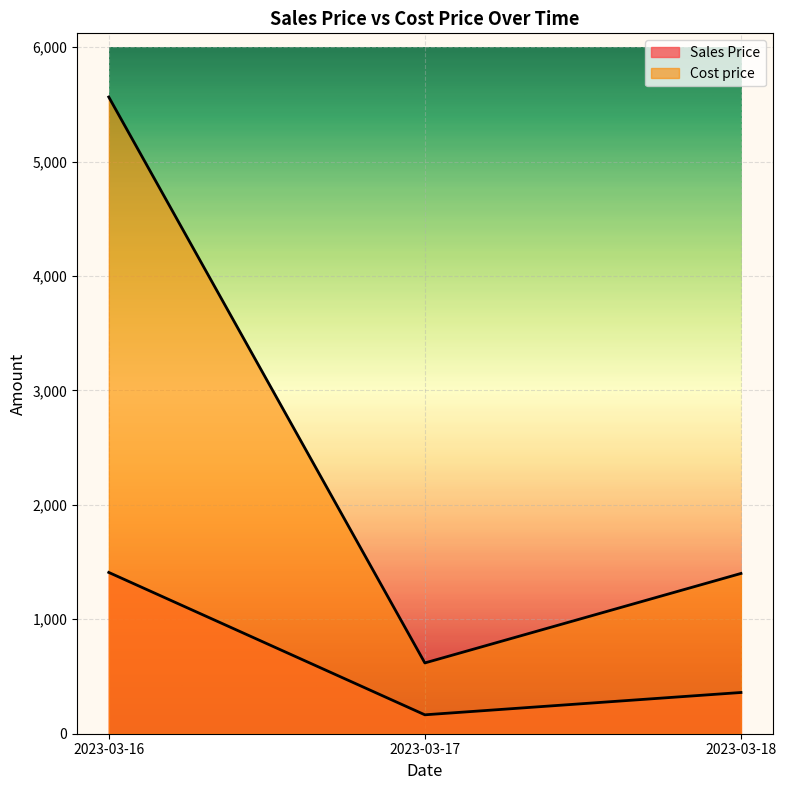

Between 2023-03-16 and 2023-03-17, which series saw the biggest shift?

Cost price